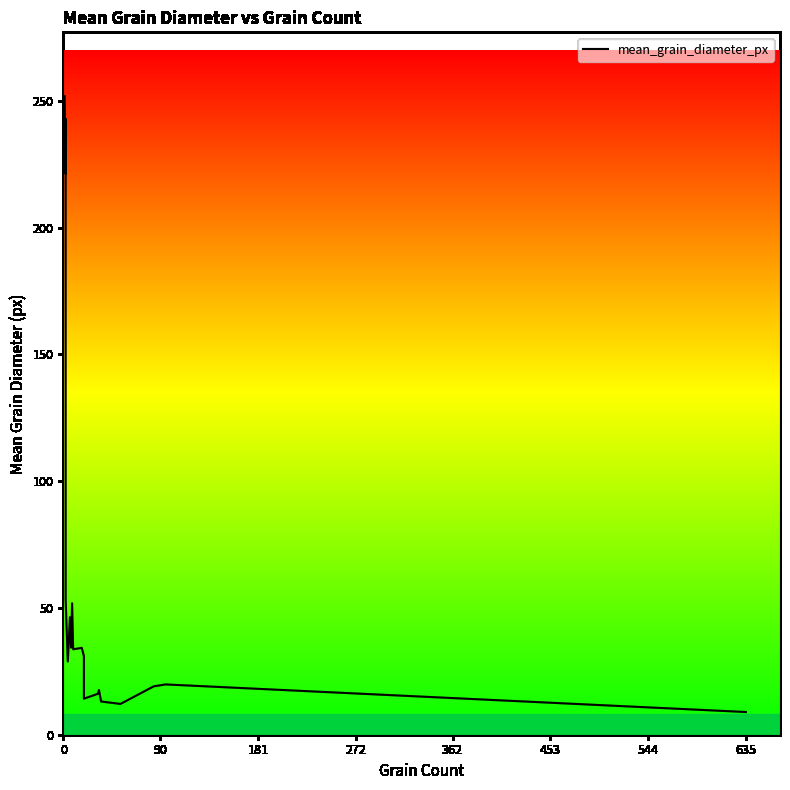

What position from the left is 0?

1